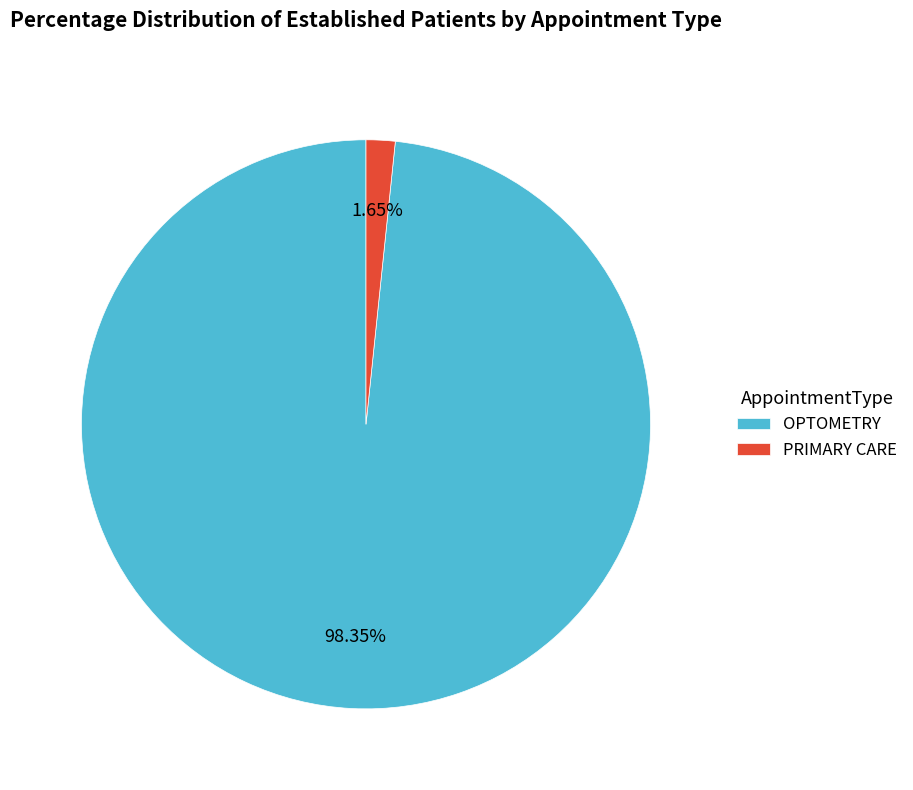

Count the number of slices in the pie.

2